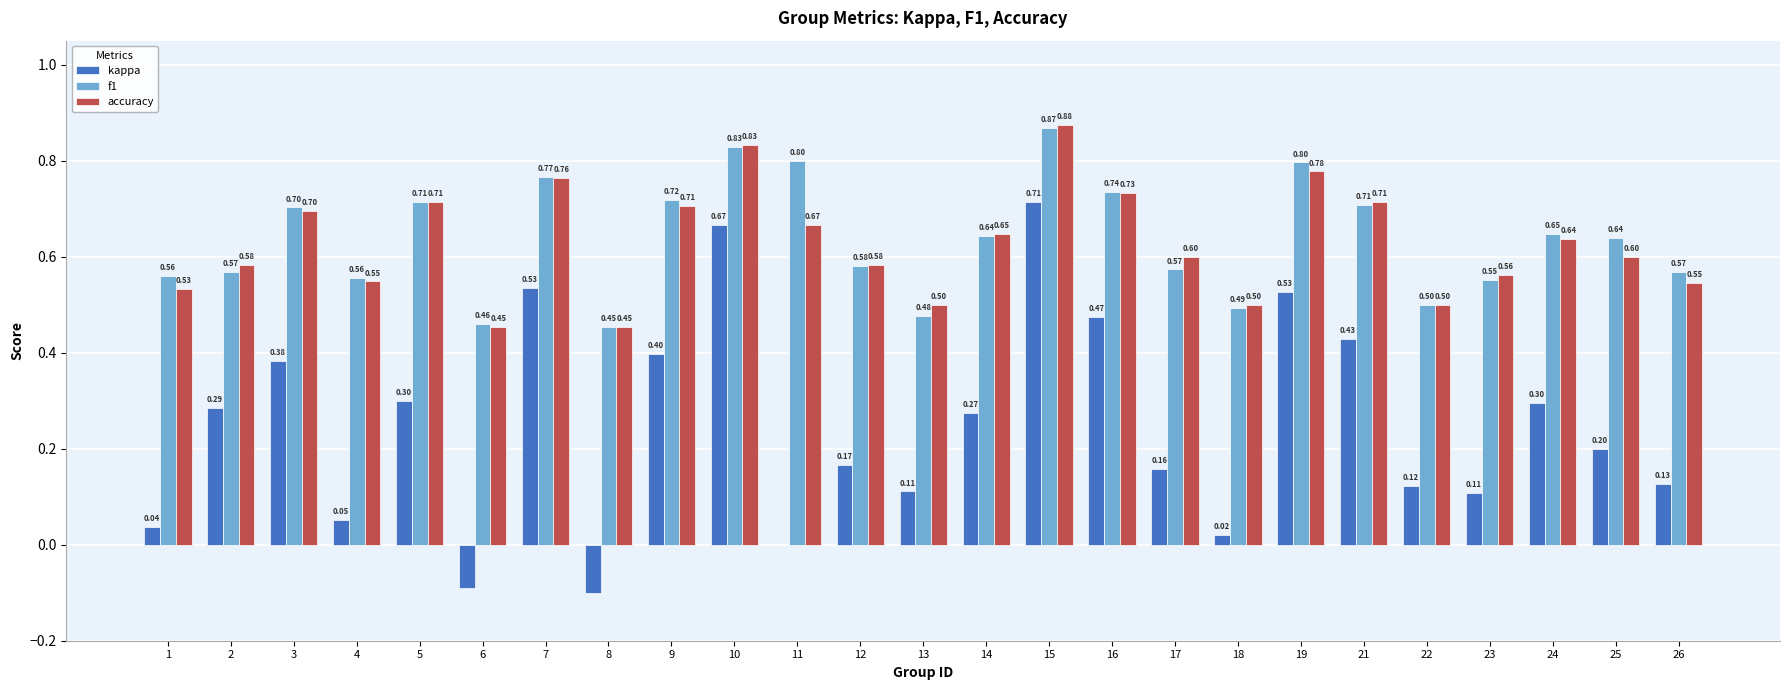

At which category is the sum across all series the highest?

15